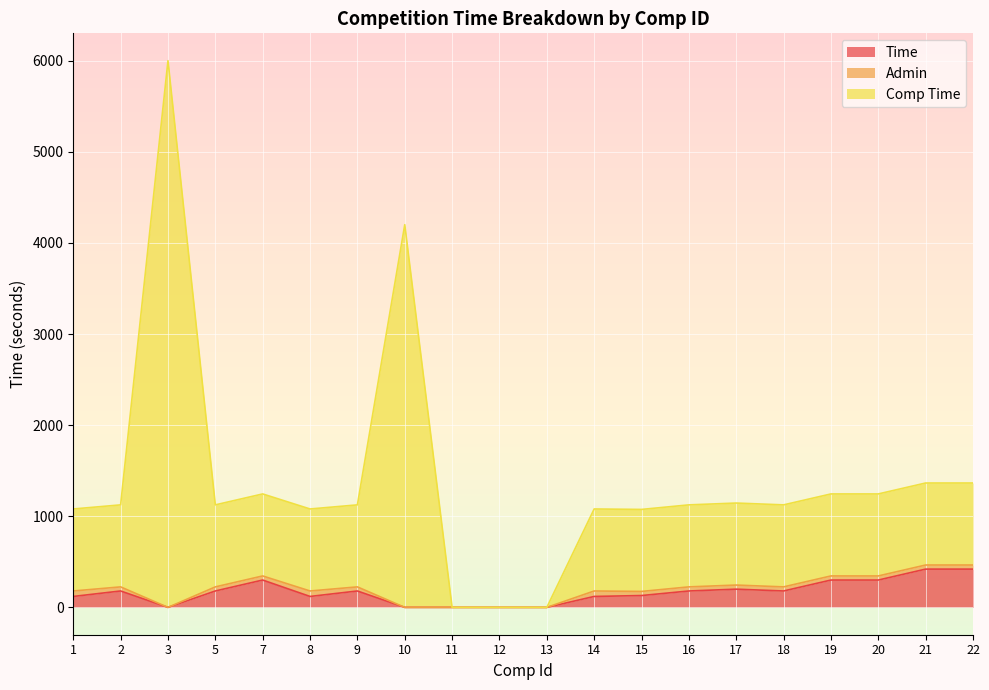

What is the highest value of the Time series?

420